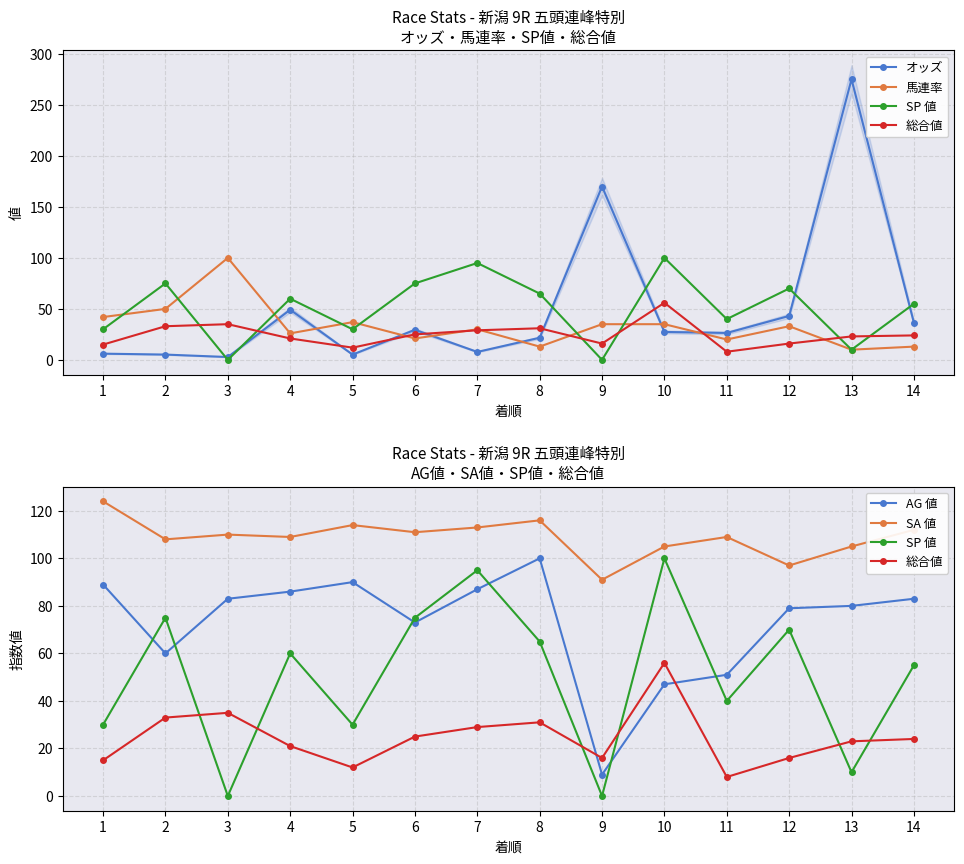

At which category does 馬連率 reach its first local peak?

3